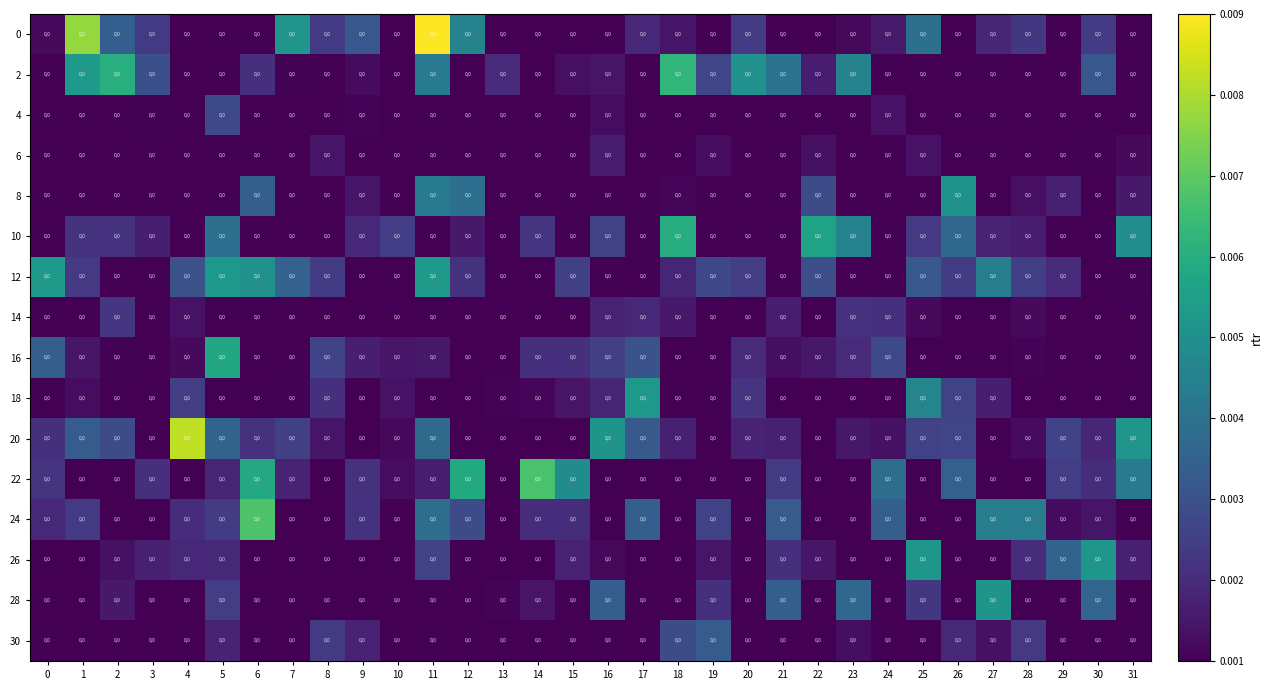

At how many categories does at least one series exceed 0?

32